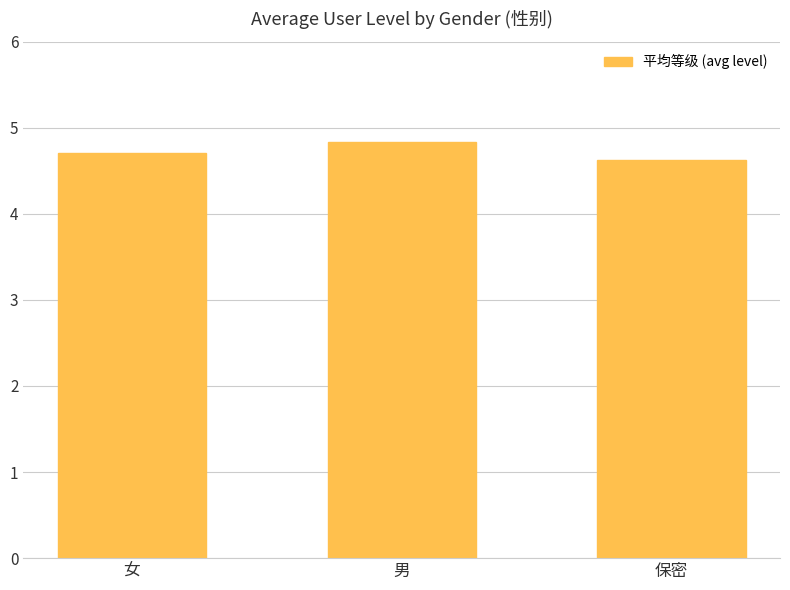

List the labels in order of value, smallest first.

保密, 女, 男